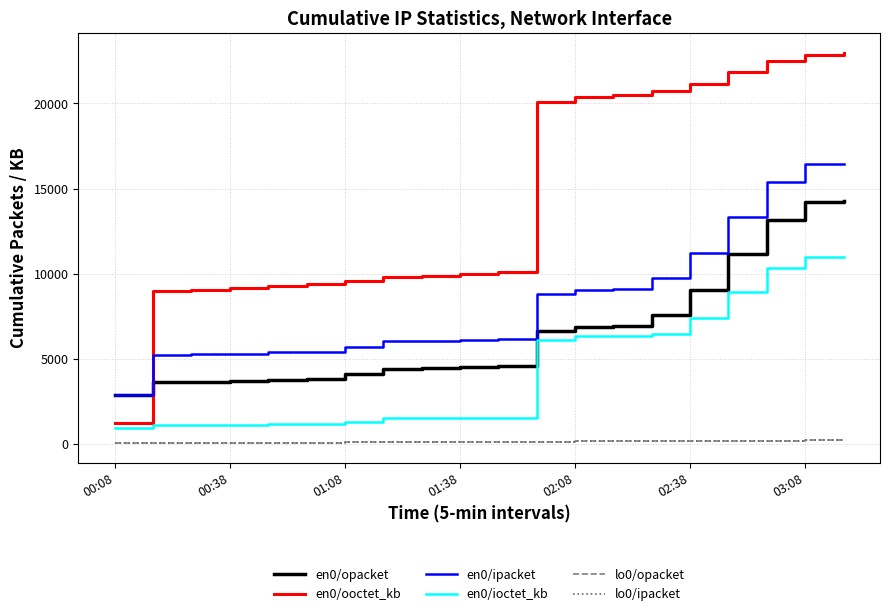

Does the chart display data point markers on the line(s)?

No